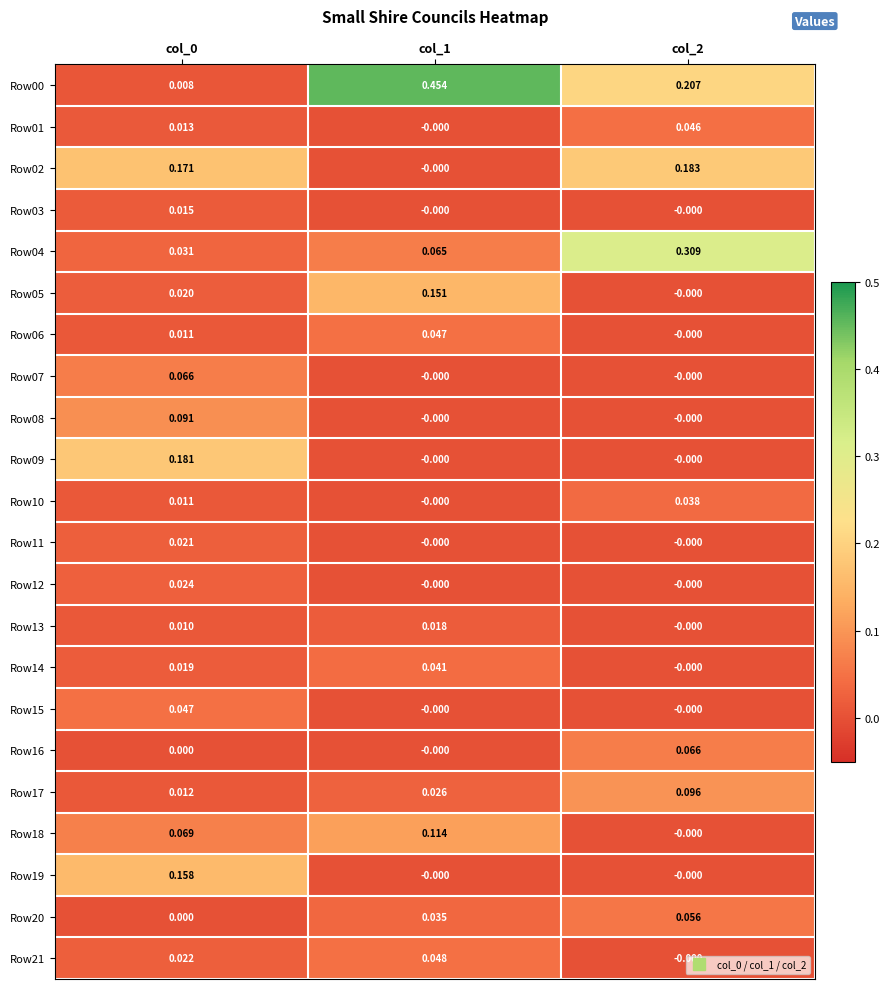

Is the value of Row15 at col_0 greater than the value of Row12 at col_1?

Yes